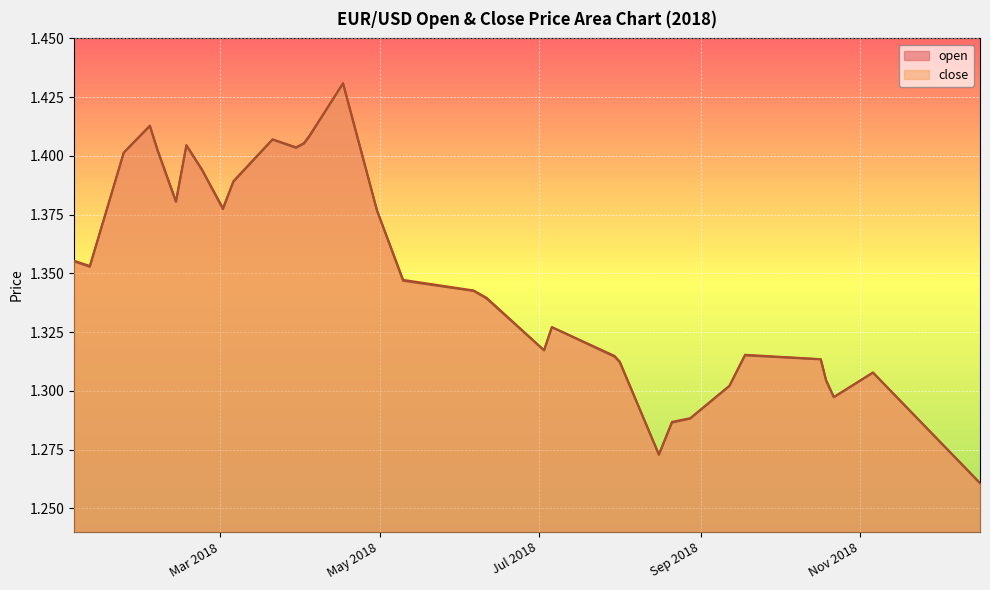

Where is the first local maximum for close?

2018-02-02